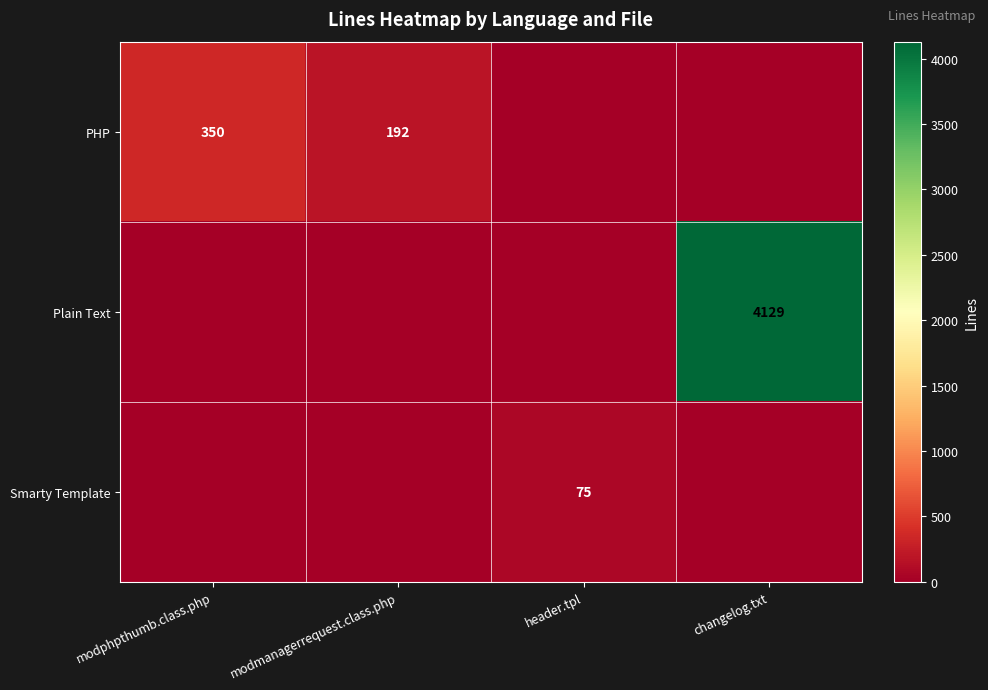

The value of PHP at modphpthumb.class.php is 350. True or false?

True